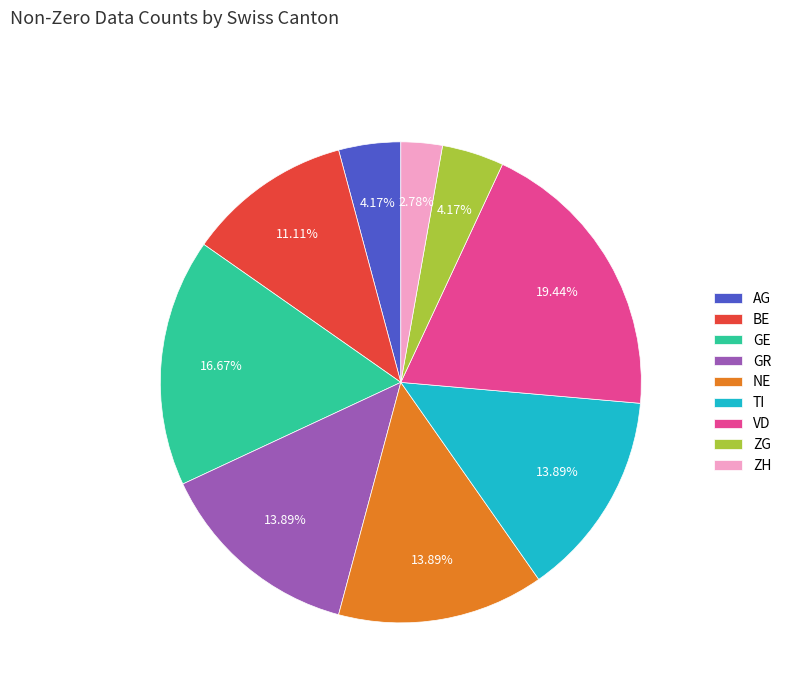

How much of the chart is everything except GE?

83.3%